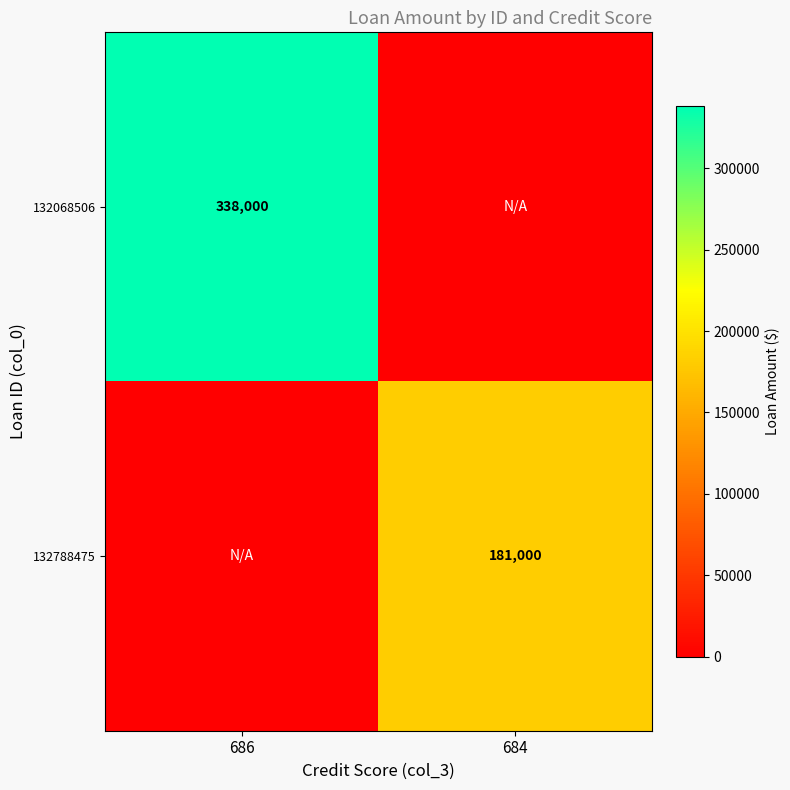

What is the spread (max minus min) of values at 686?

338000